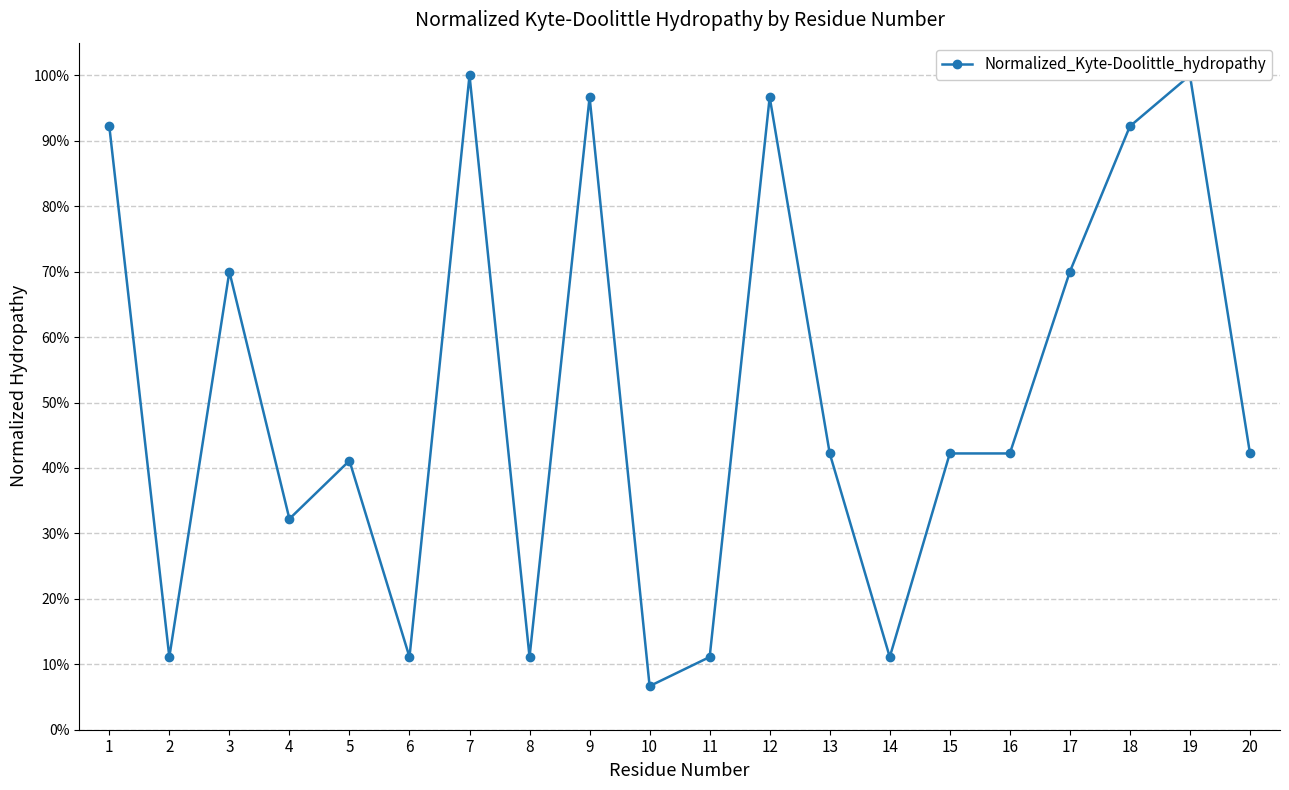

Where is the first local maximum?

3